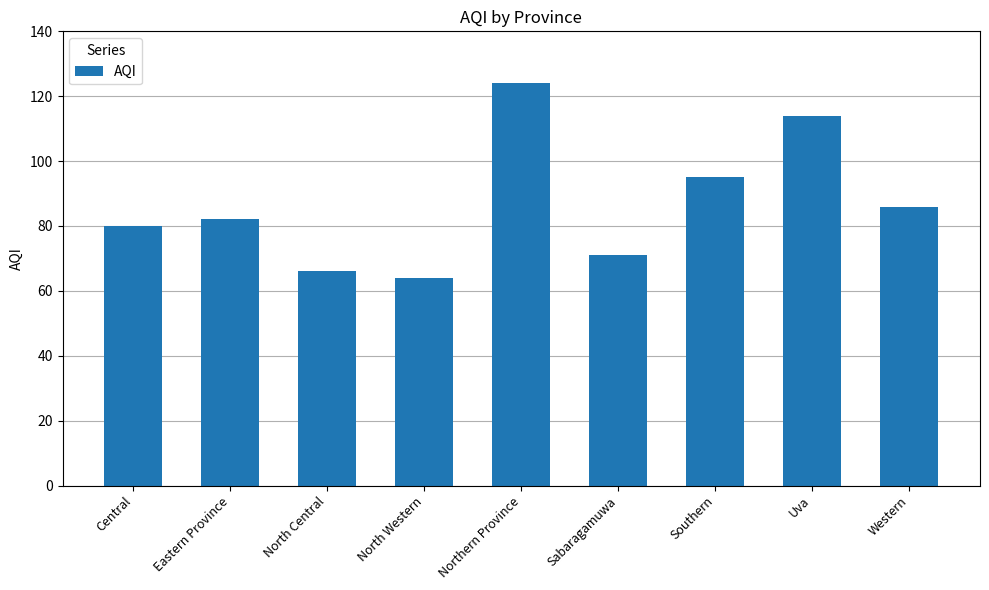

Reading right to left, list all the values displayed in this chart.

Western=86	Uva=114	Southern=95	Sabaragamuwa=71	Northern Province=124	North Western=64	North Central=66	Eastern Province=82	Central=80